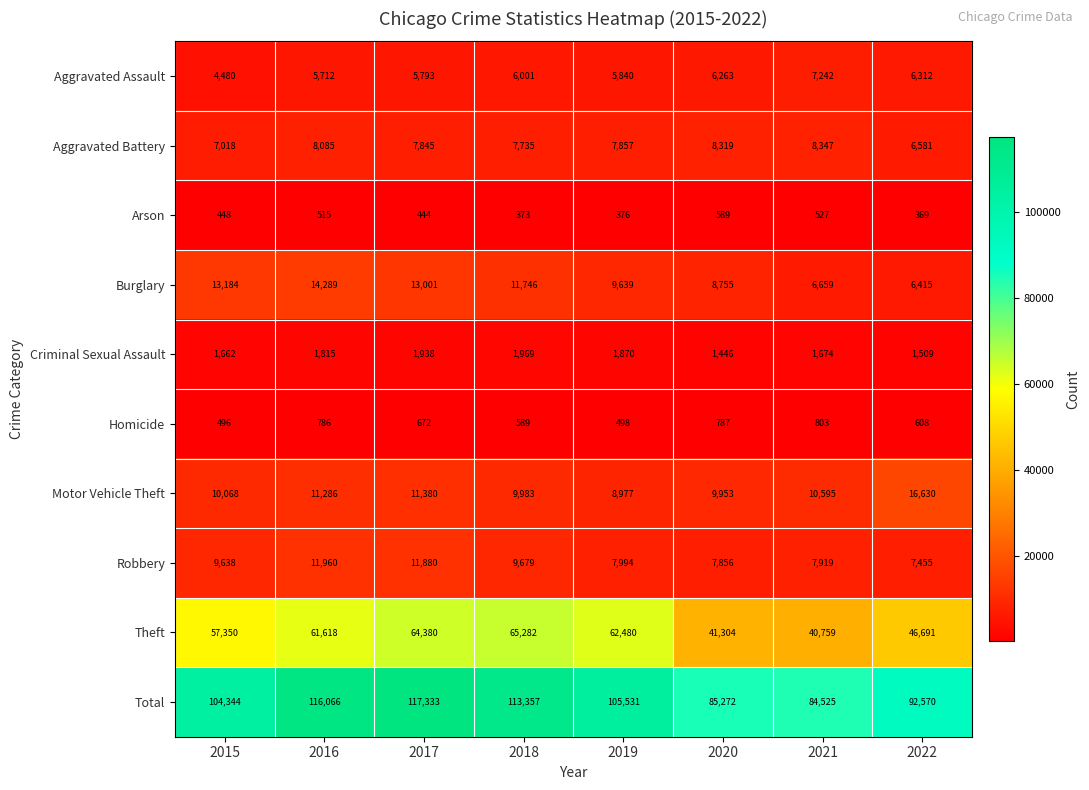

Which series has the widest spread of values?

Total